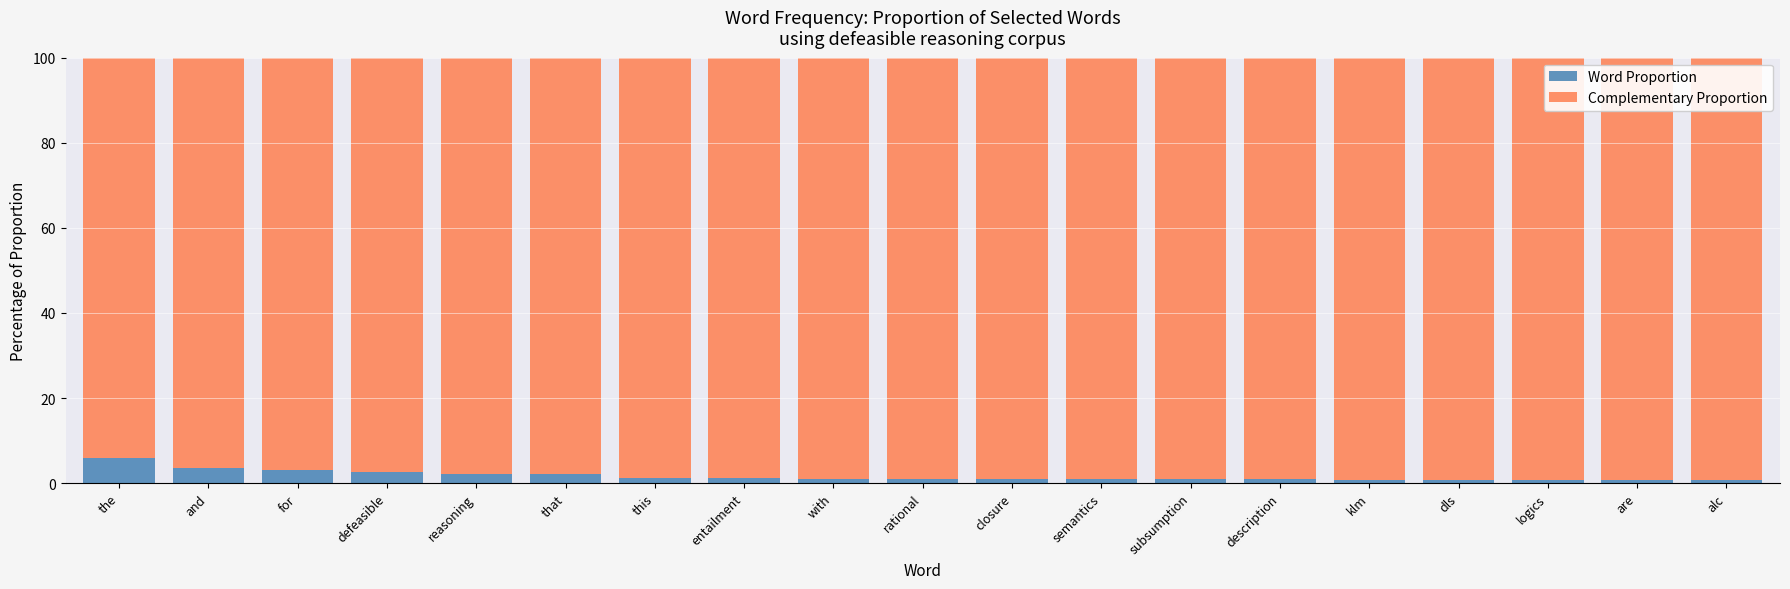

What is the difference between the maximum and second lowest values in the Word Proportion series?

5.3